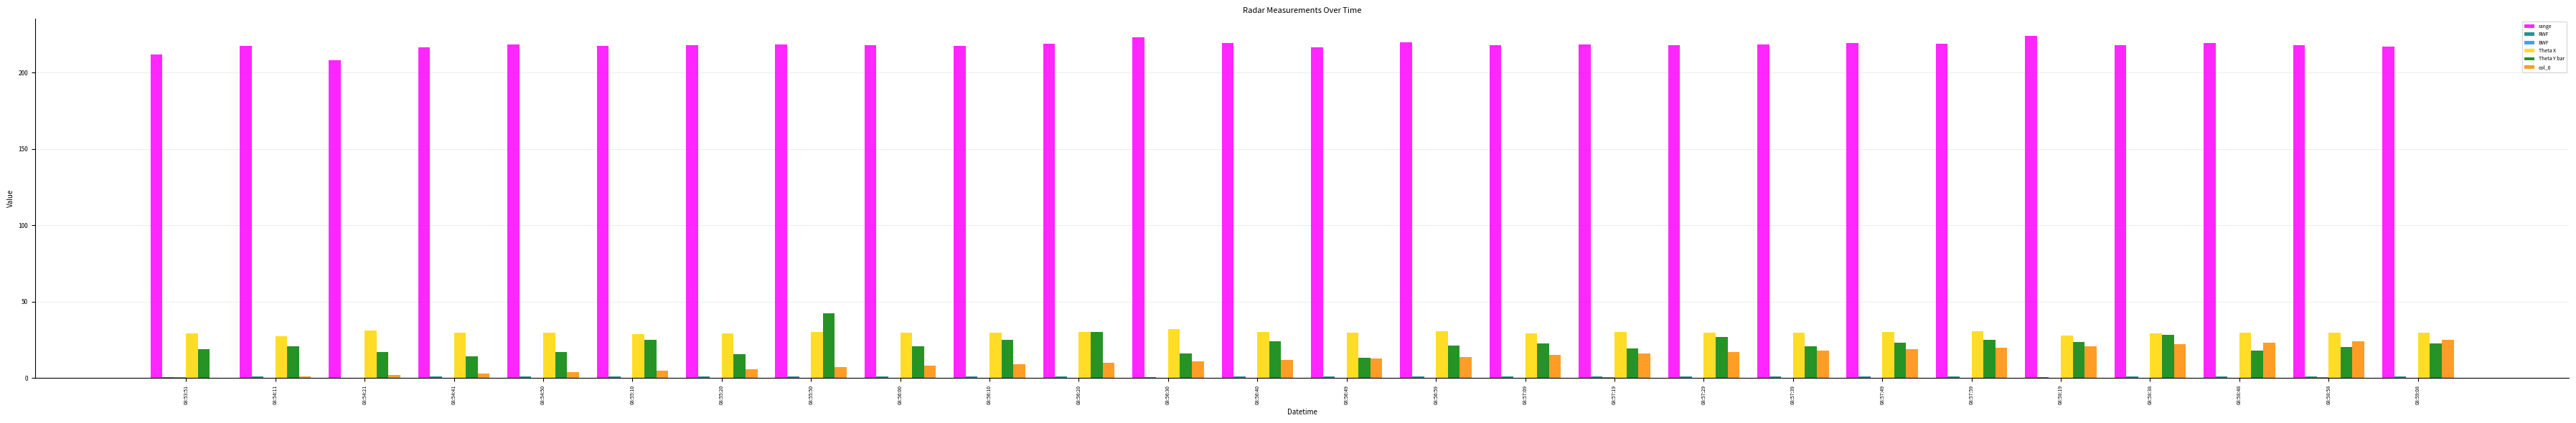

Which series has the largest total across all categories?

range